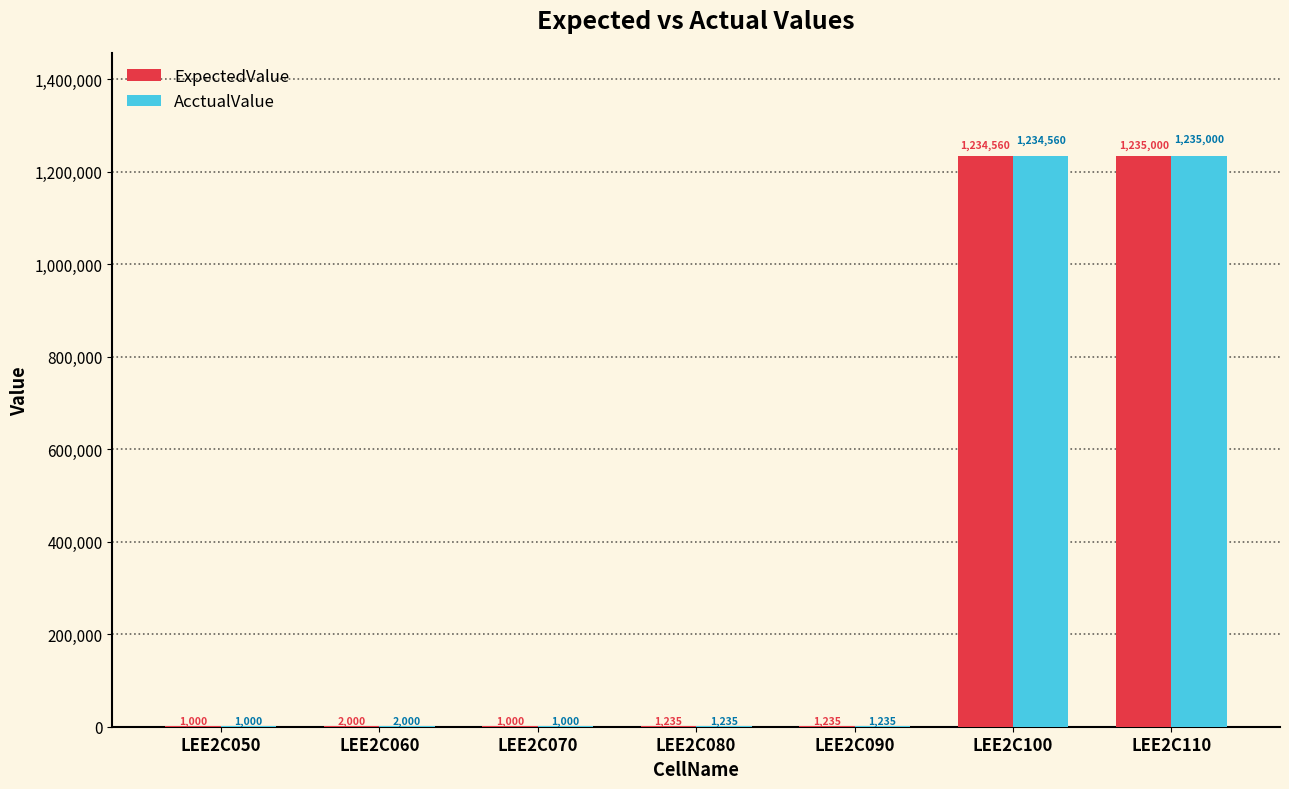

The AcctualValue series shows 1000.0 at LEE2C070. True or false?

True